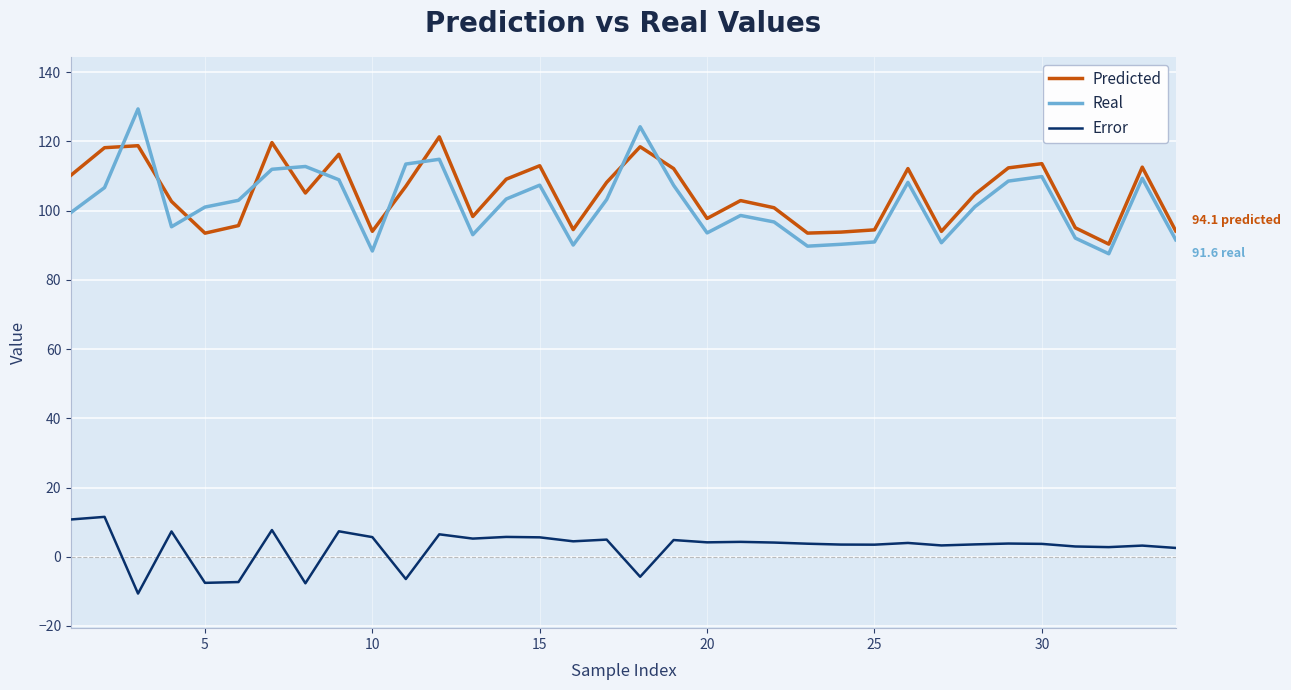

Is this an area chart (filled region under the line)?

No